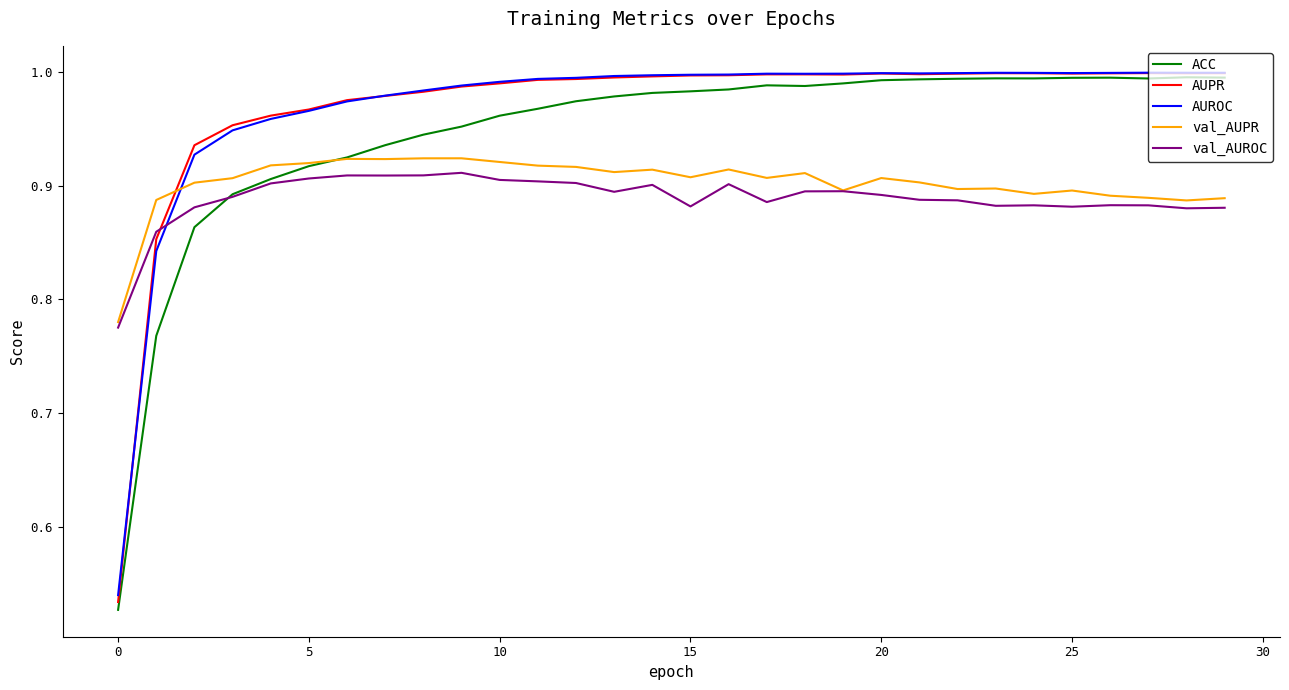

Does the chart have visible grid lines?

No